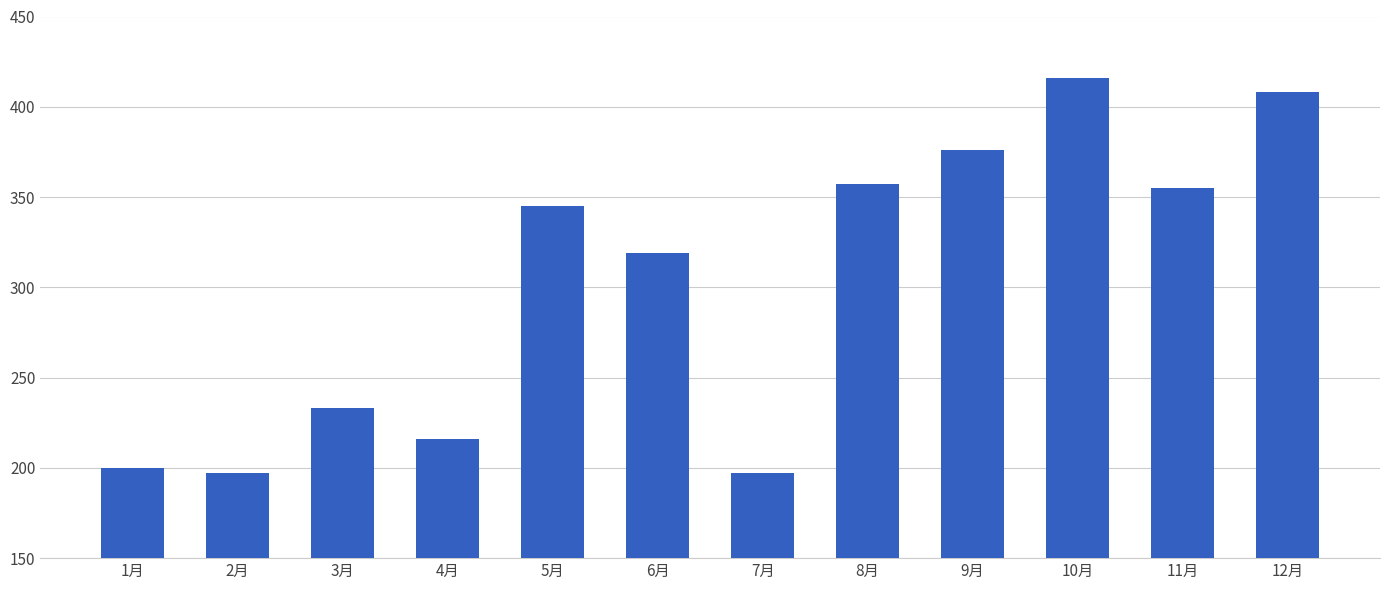

What is the value of the 6th bar from the left?

319